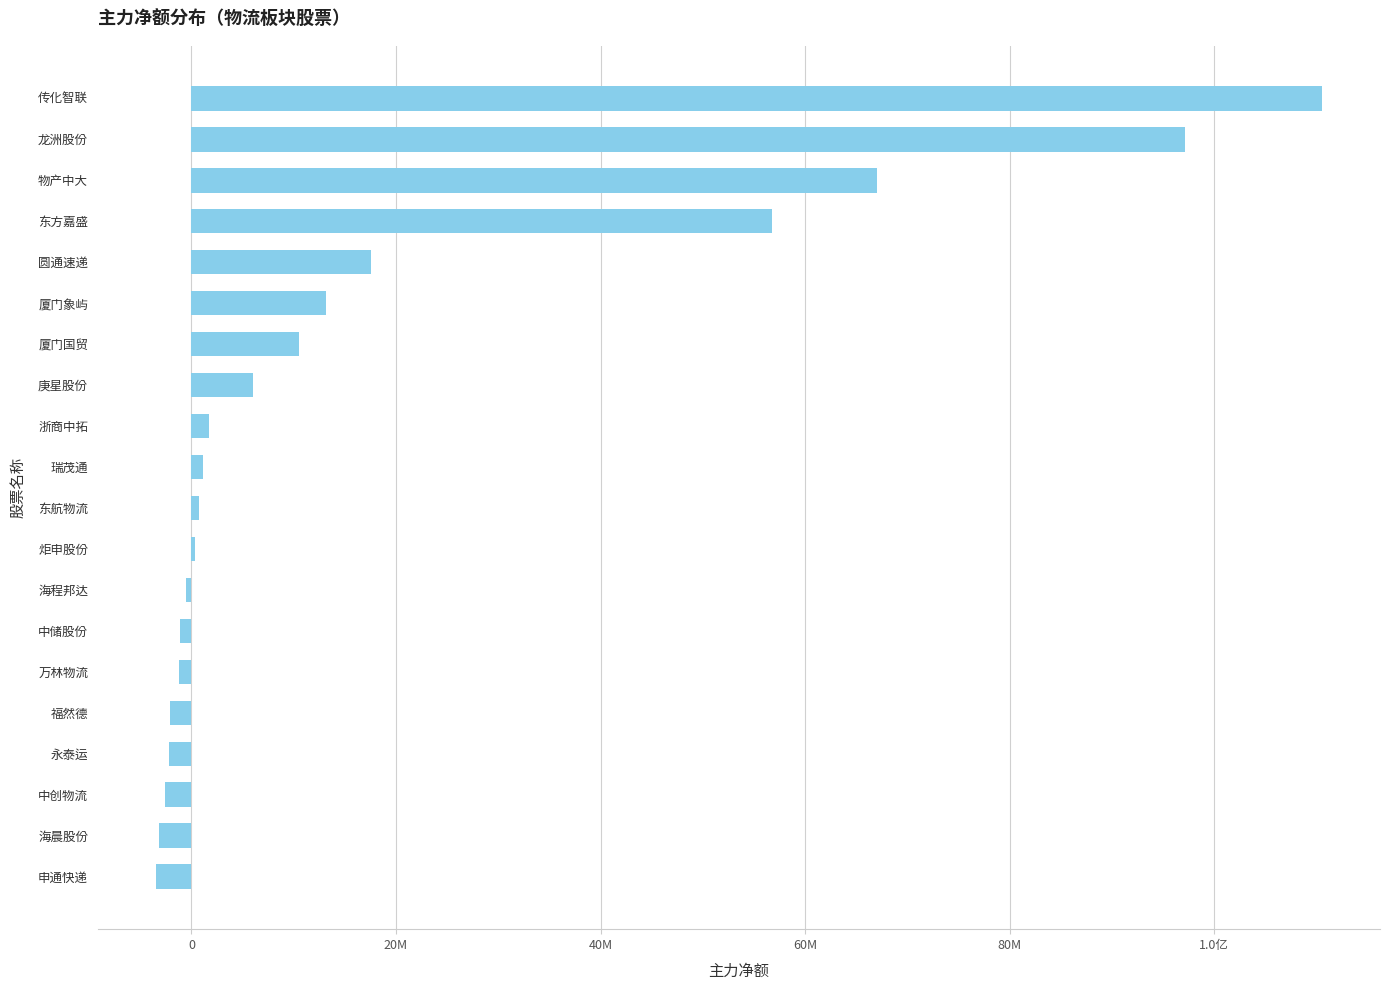

What is the minimum value shown in the chart?

-3459955